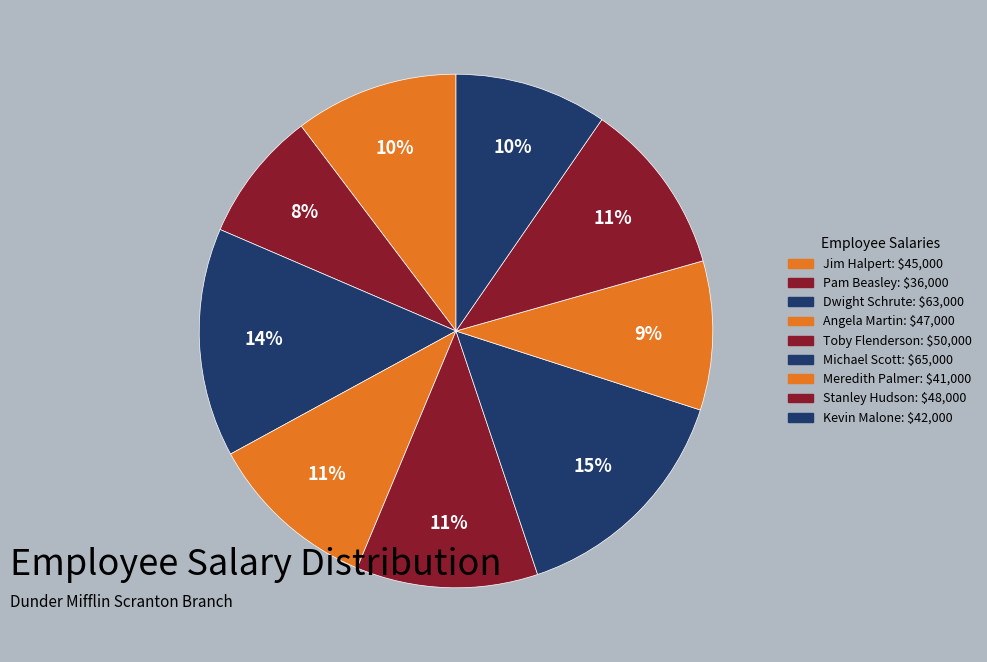

To the nearest percent, what percentage of the pie is Toby Flenderson?

11%